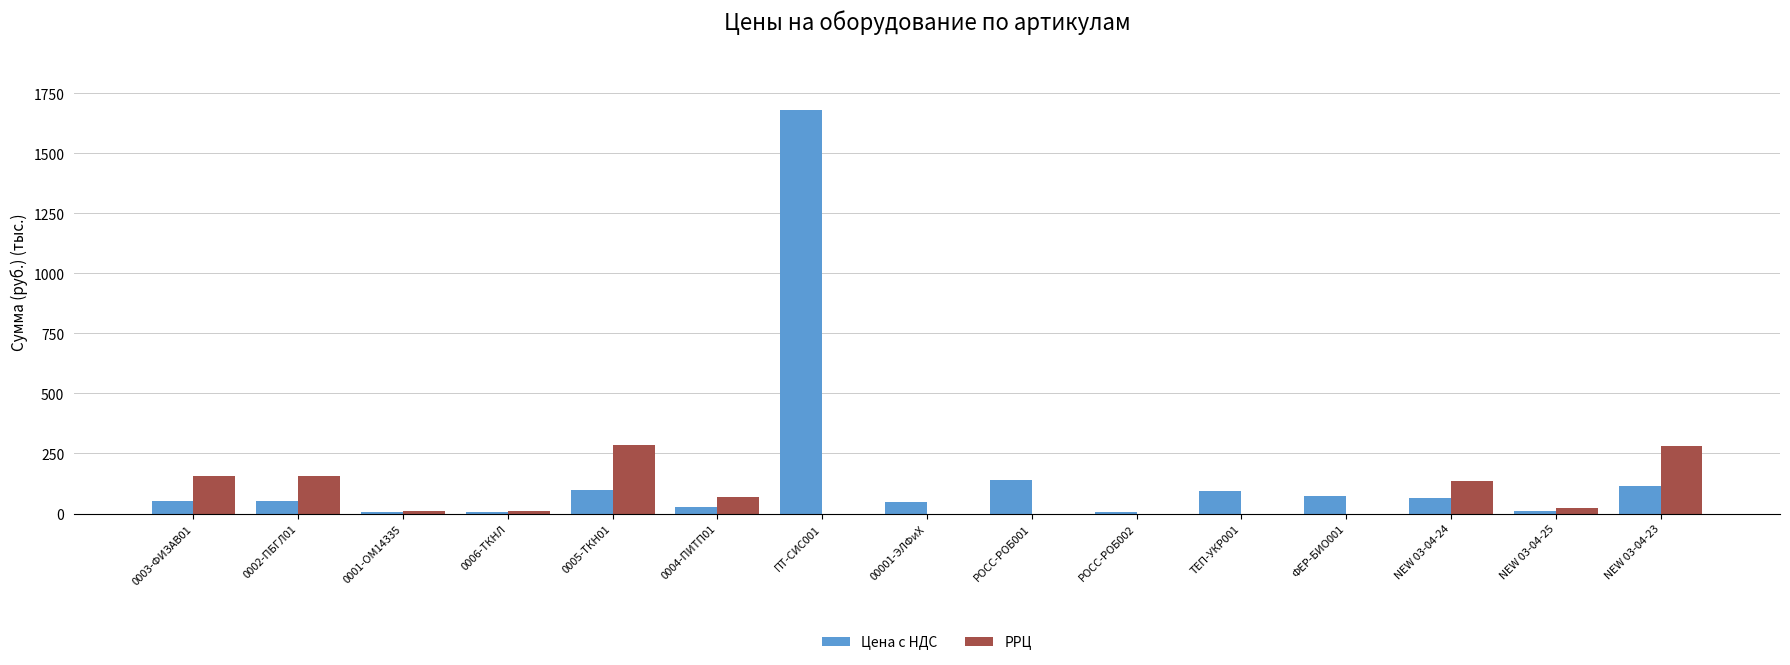

What is the sum of all РРЦ values?

1126.7